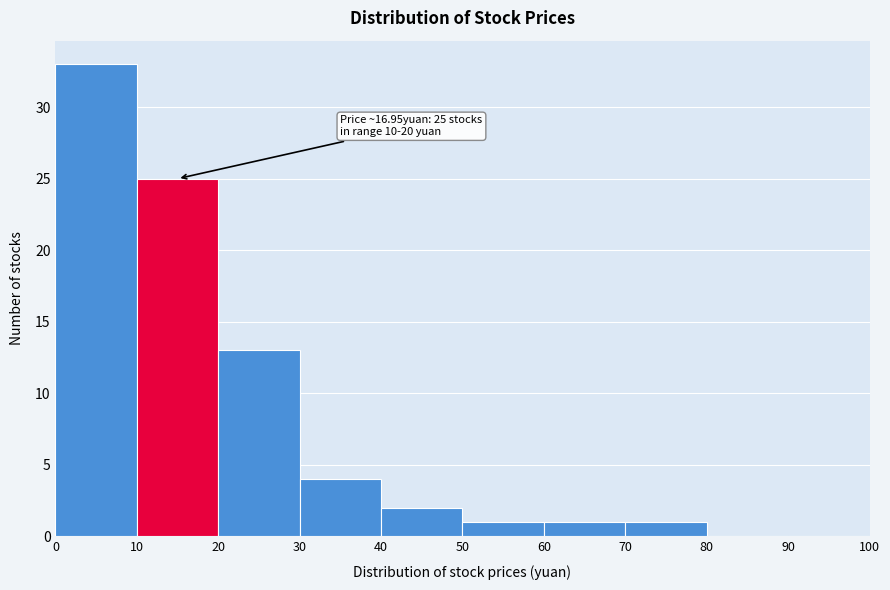

Over which range of the x-axis is the bar tallest?

0 to 10